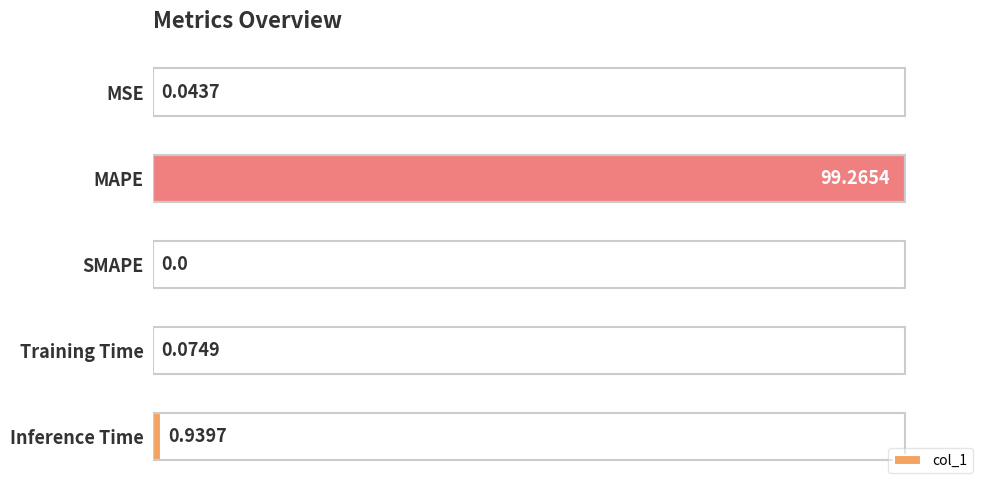

What is the average value?

20.2